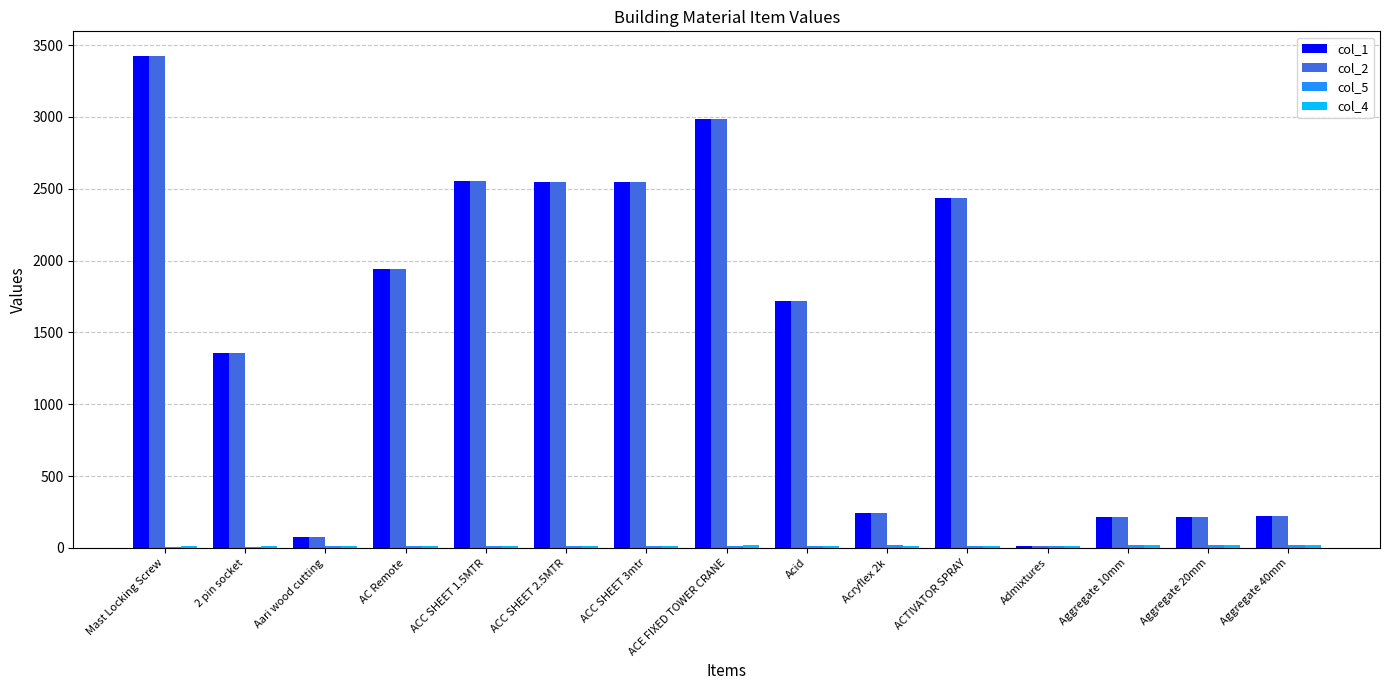

Which category has the highest value across all series?

Mast Locking Screw